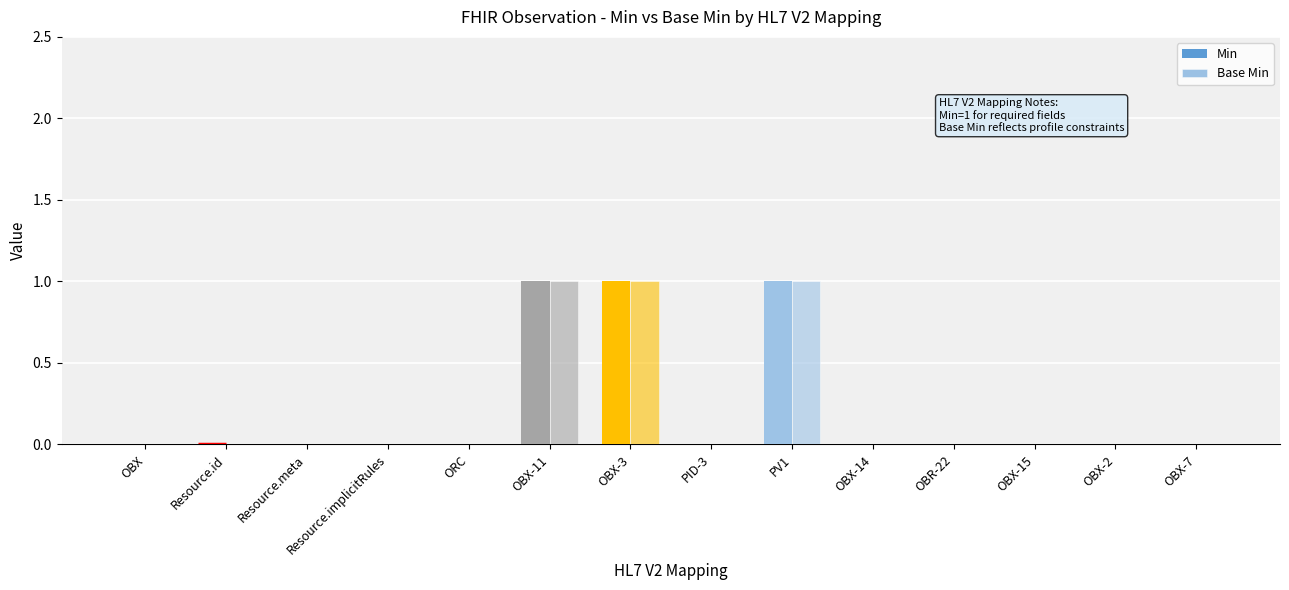

Is it true that Base Min equals 0 at OBX-7?

True